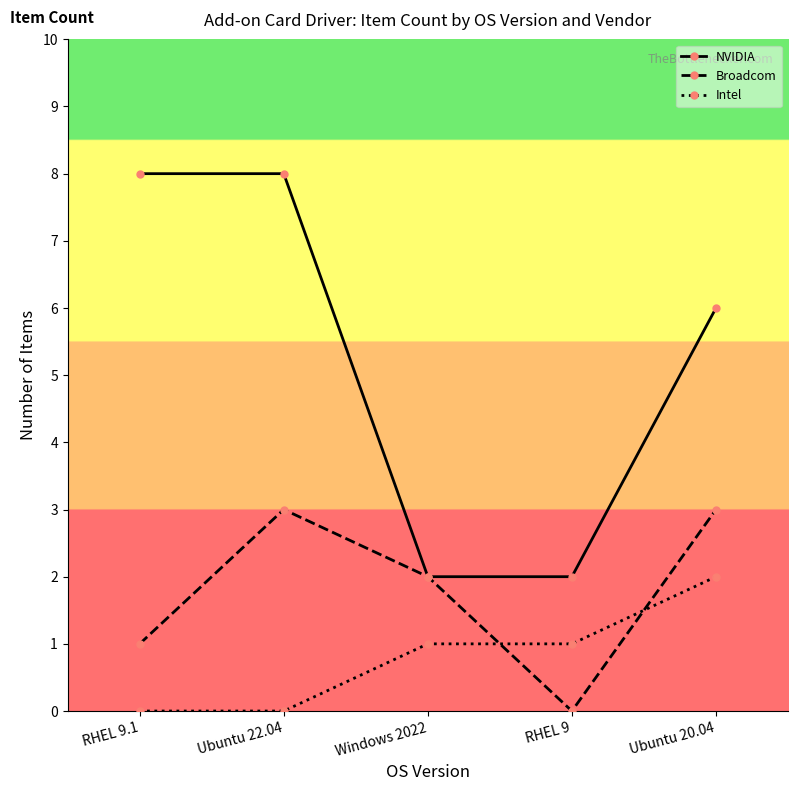

Is it true that Broadcom equals 3 at Ubuntu 22.04?

True